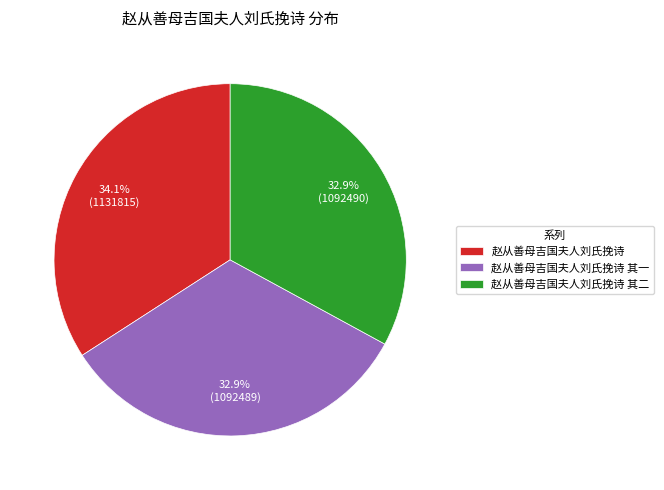

Is there a majority slice in this chart?

No